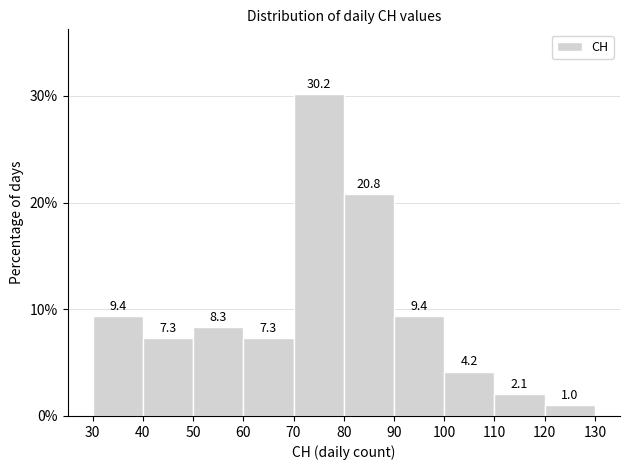

How tall is the bar that spans 110 to 120 on the x-axis?

2.1